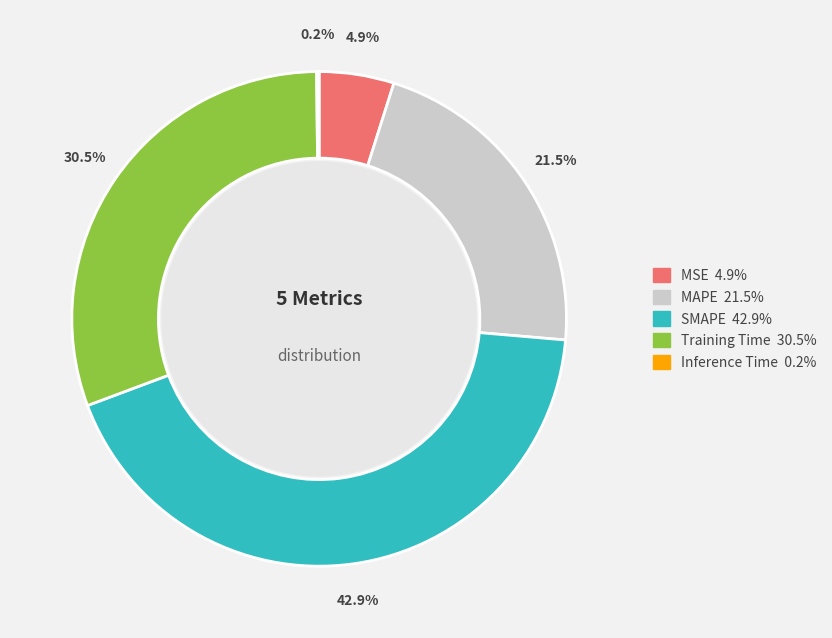

Is there a majority slice in this chart?

No